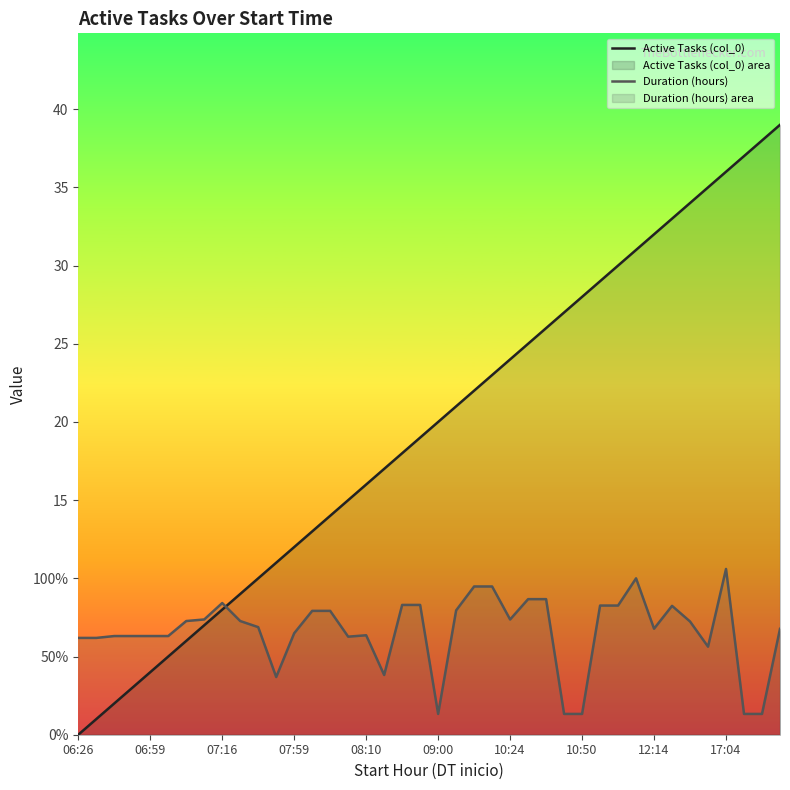

Which series ends up on top after the final intersection of Active Tasks (col_0) and Duration (hours)?

Active Tasks (col_0)